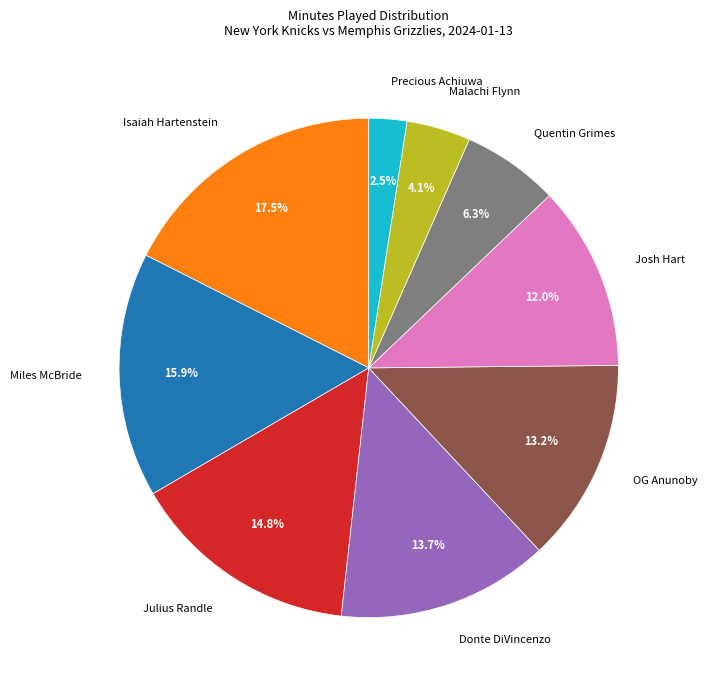

What percentage is the Donte DiVincenzo slice, to the nearest percent?

14%